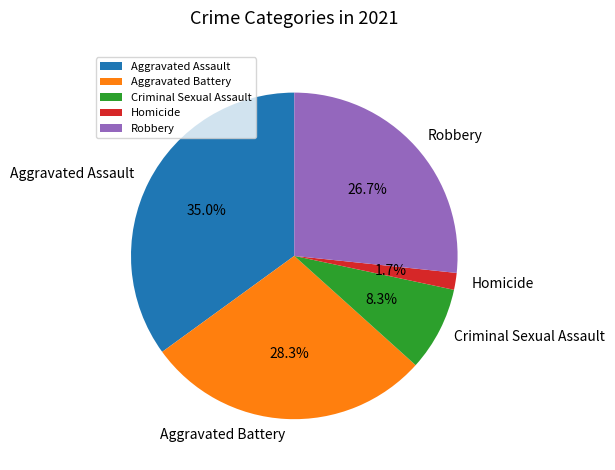

Which has a higher value, Aggravated Assault or Aggravated Battery?

Aggravated Assault